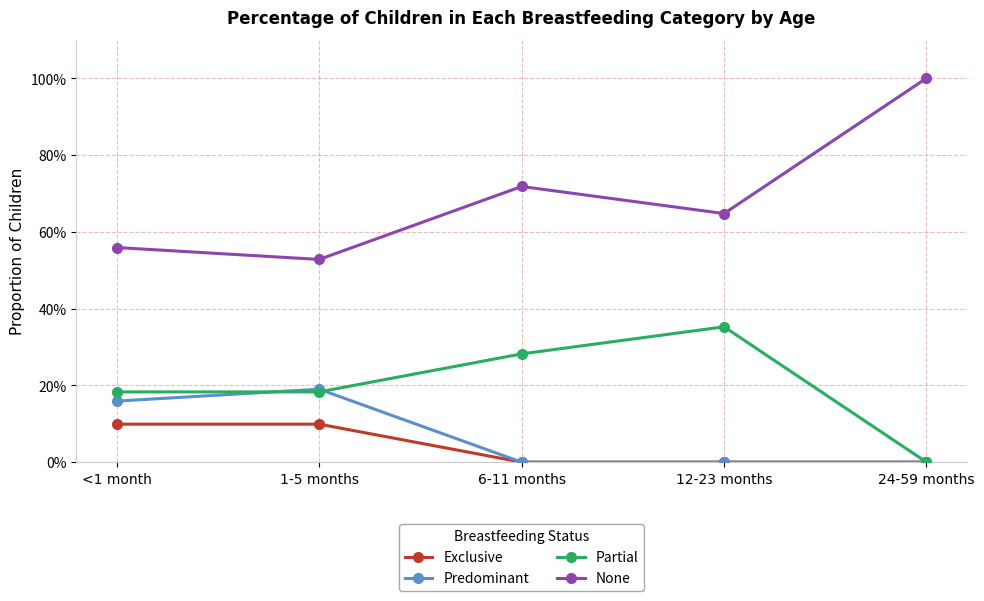

What are all the series names shown in the legend?

Exclusive, Predominant, Partial, None